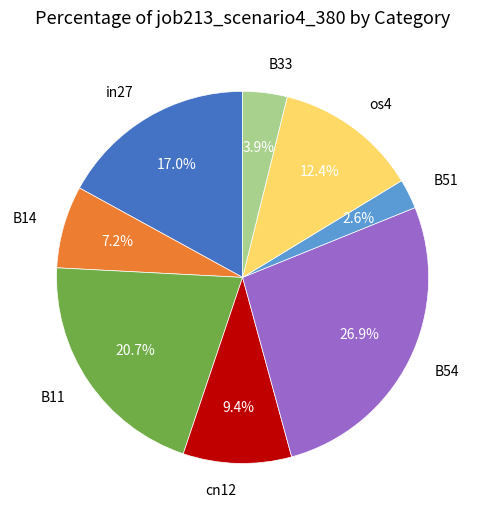

What is the largest slice in the pie chart?

B54